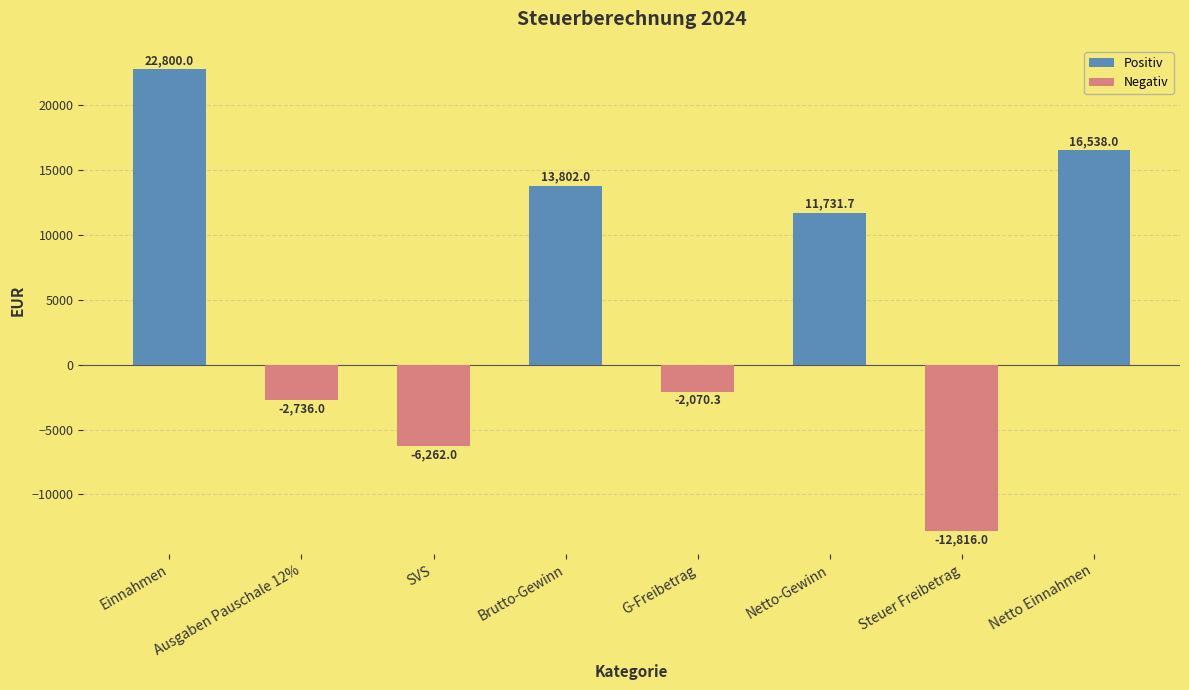

The value at Einnahmen is 22800.0. True or false?

True